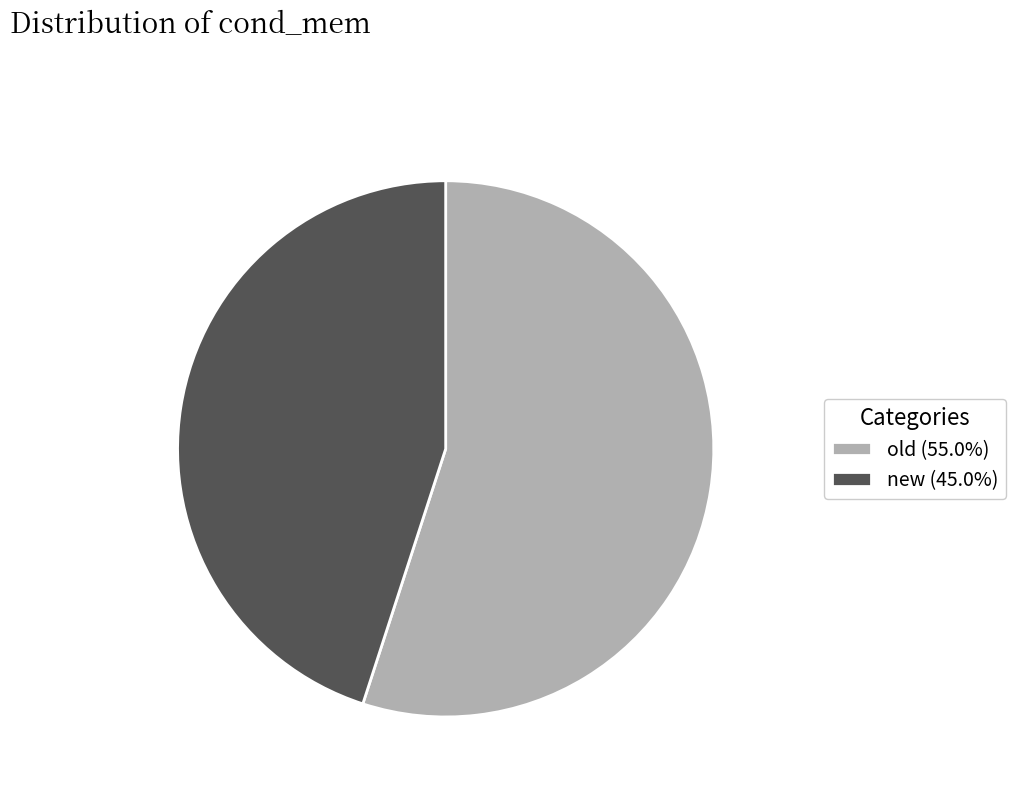

Is it true that new is 45% of the pie?

True